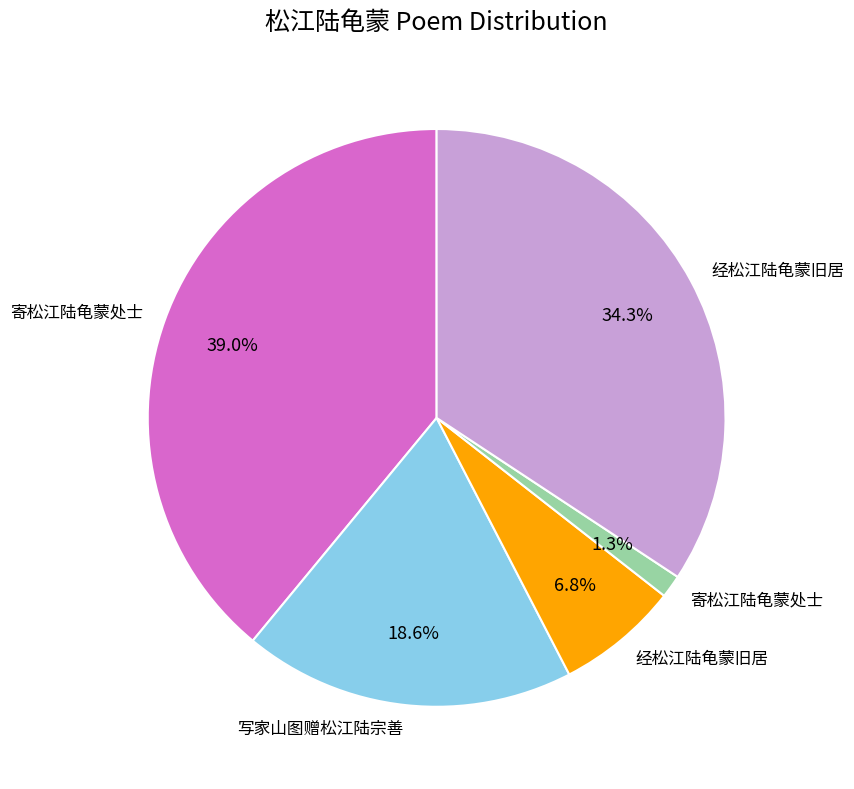

Does any single category account for the majority?

No